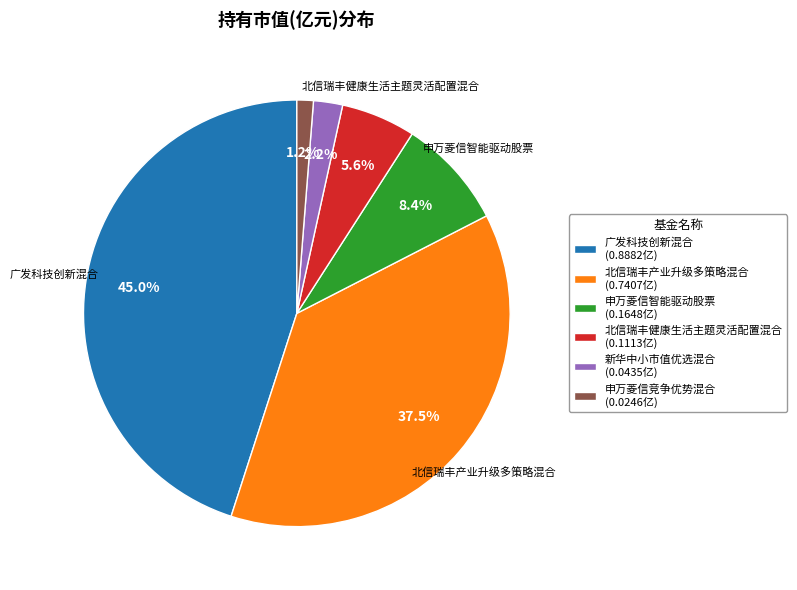

True or false: 新华中小市值优选混合 accounts for 2% of the total.

True